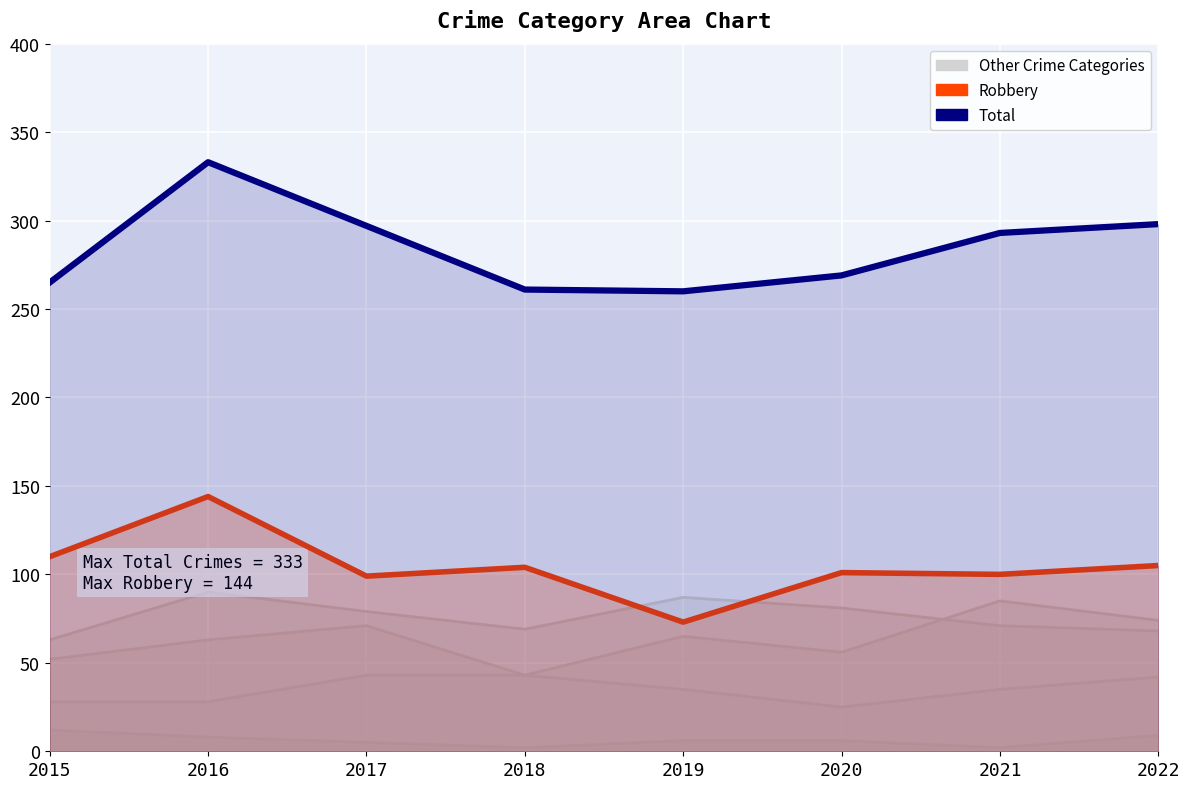

How many interior local peaks does the Robbery series have?

3